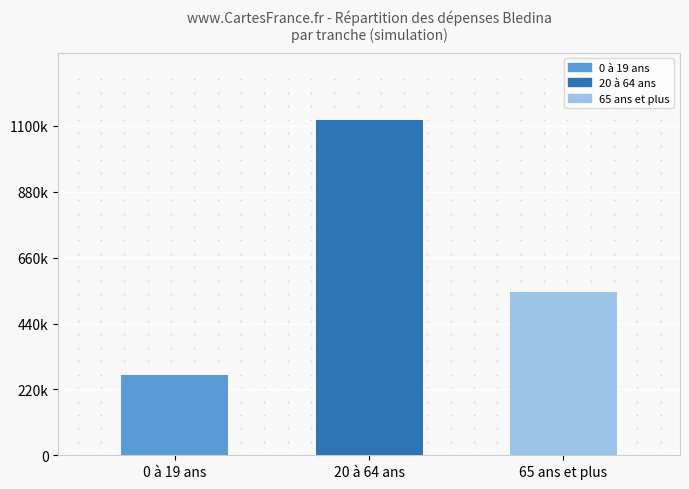

What is the value of the 2nd bar from the left?

1120690.4